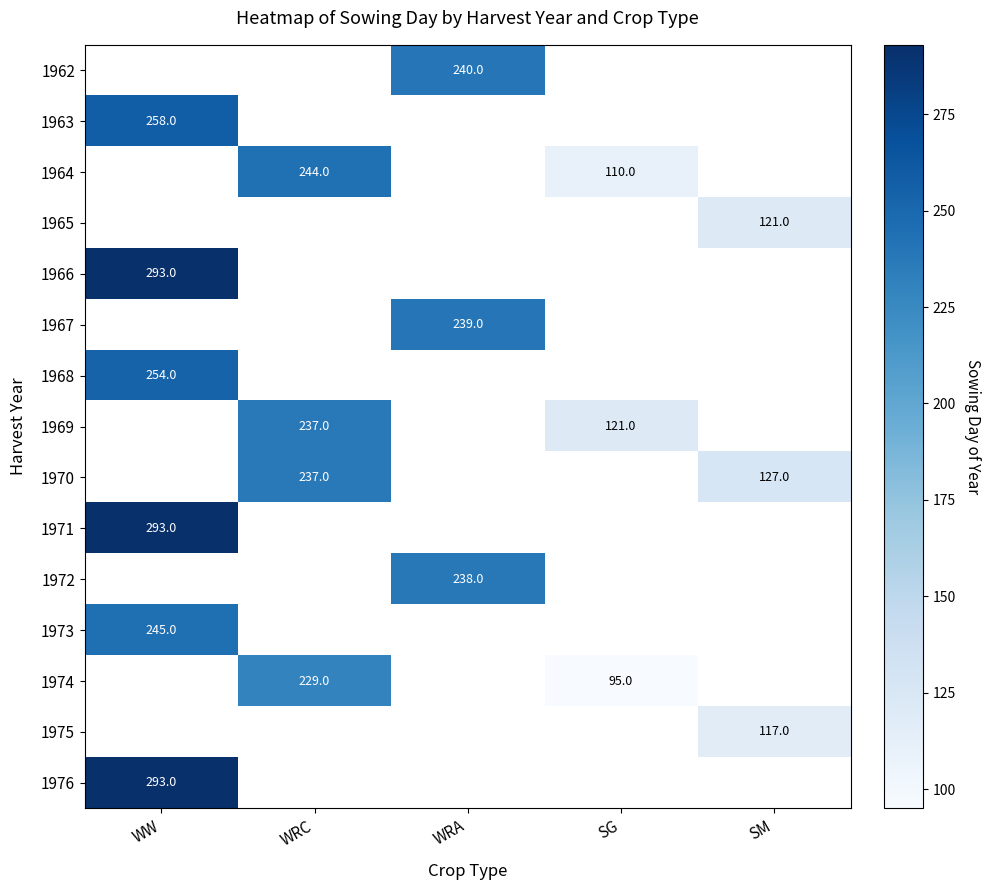

Between SG and WRA, which is larger?

WRA